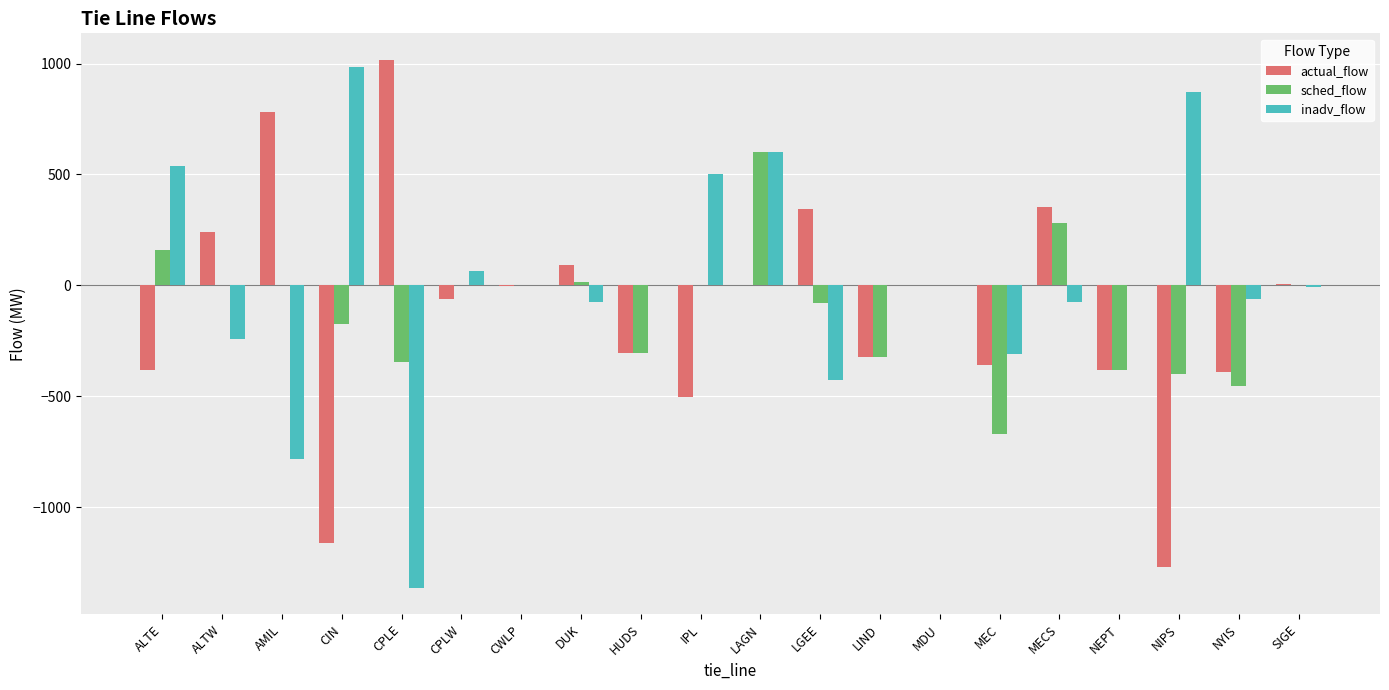

What value does the sched_flow series have at ALTE?

158.0